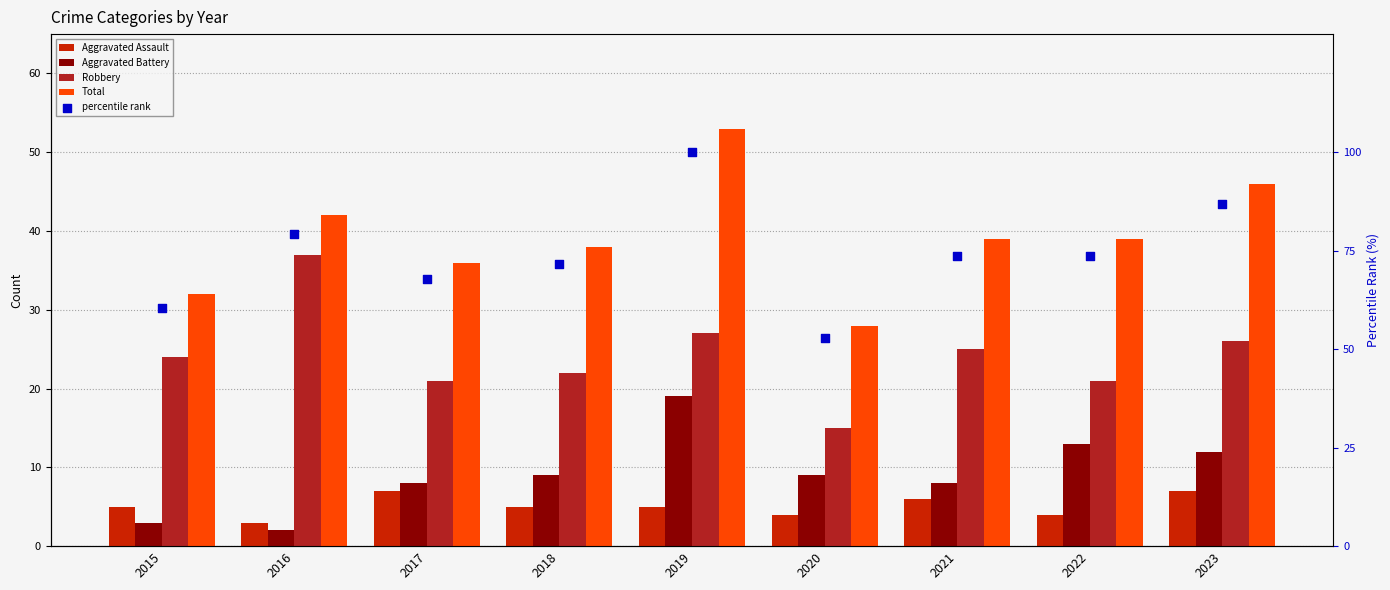

At which category is the sum across all series the highest?

2019